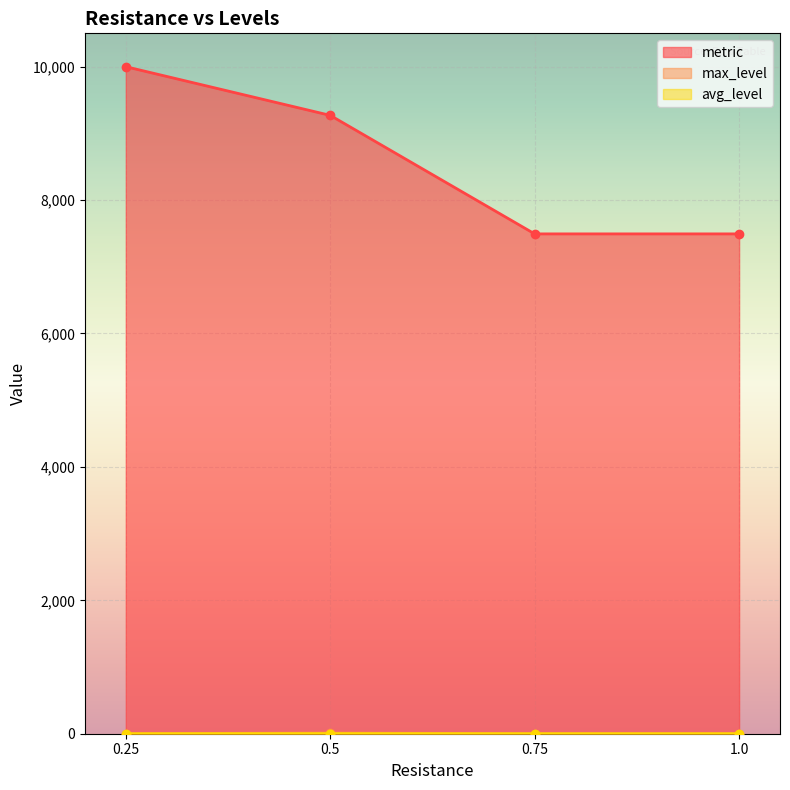

Which series changed the most between 0.25 and 0.5?

metric